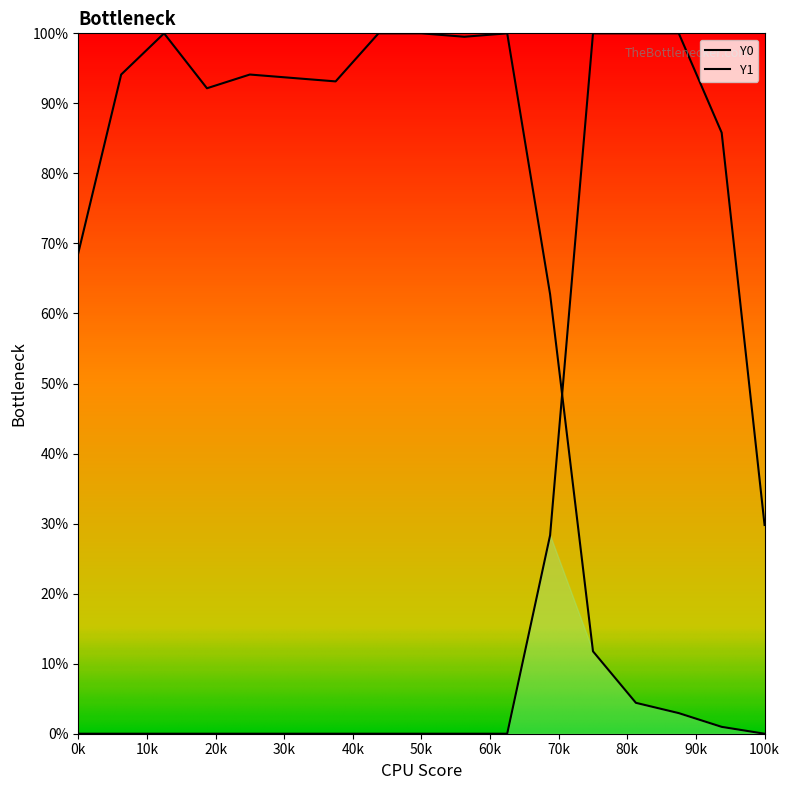

What is the difference between the Y1 values at 1.7094 and 2.22222?

1.0